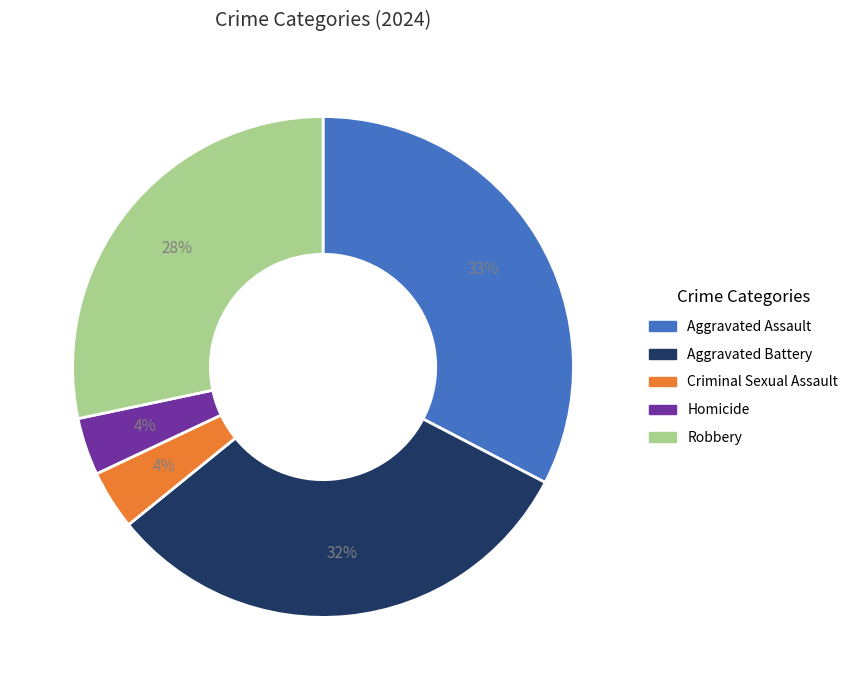

Count the number of slices in the pie.

5